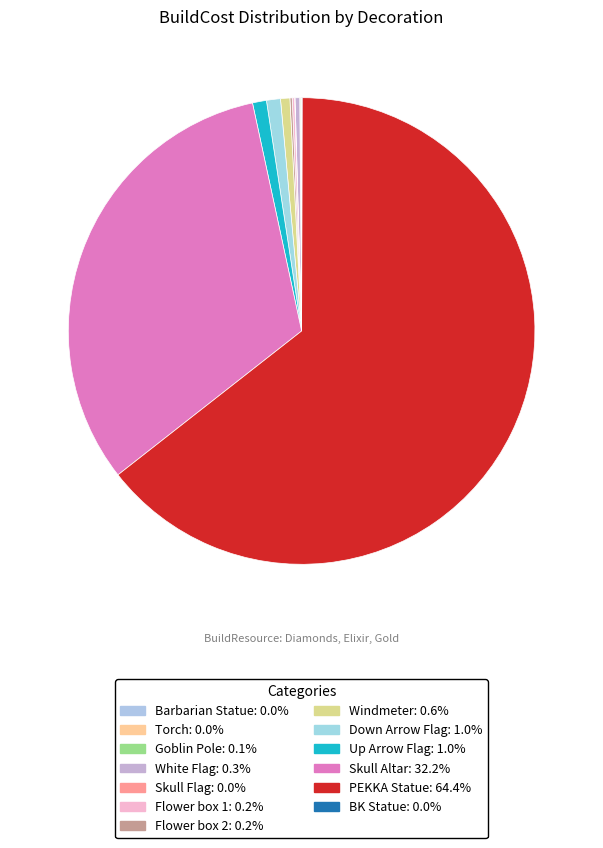

What percentage do Skull Flag and White Flag together represent?

0.4%